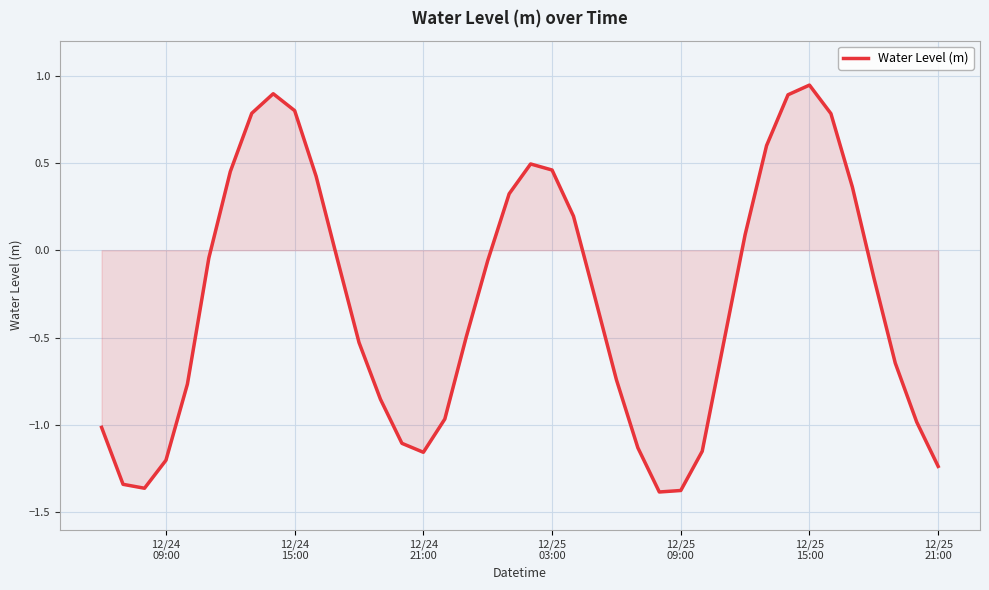

What is the difference between the maximum and minimum values?

2.3